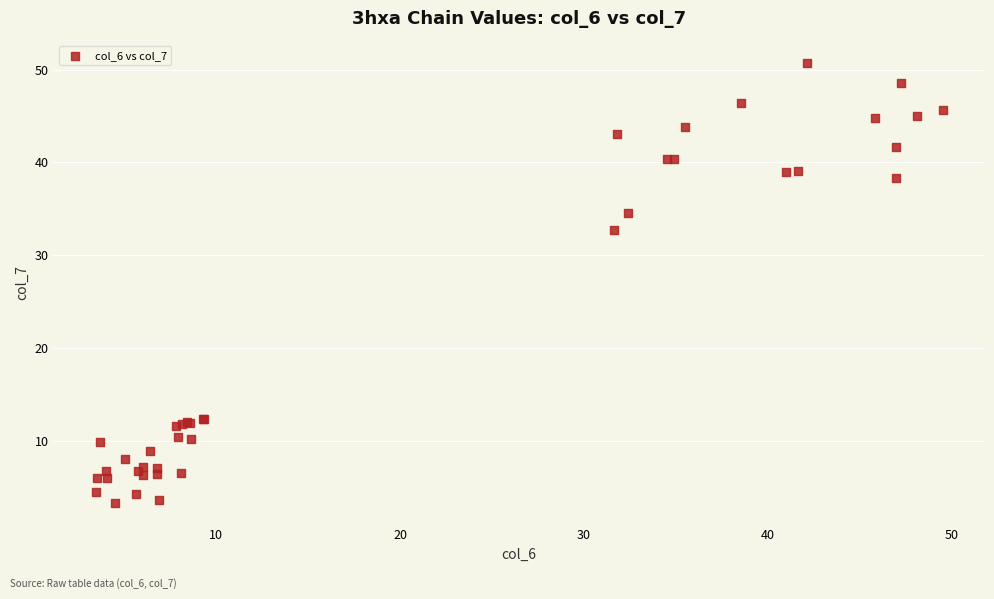

What Y value in the scatter plot is closest to 27?

32.7